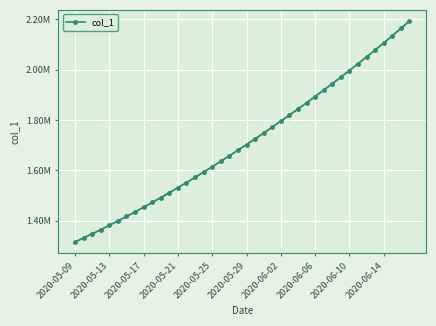

Is it true that the value at 23 is 2717444.9?

False